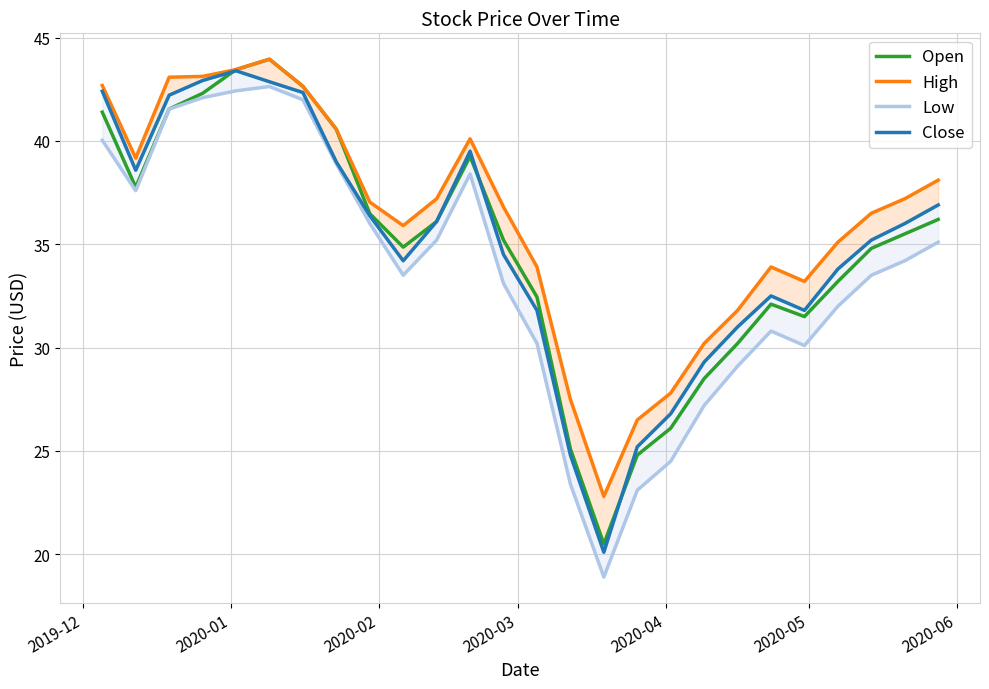

How many lines are shown in the chart?

4